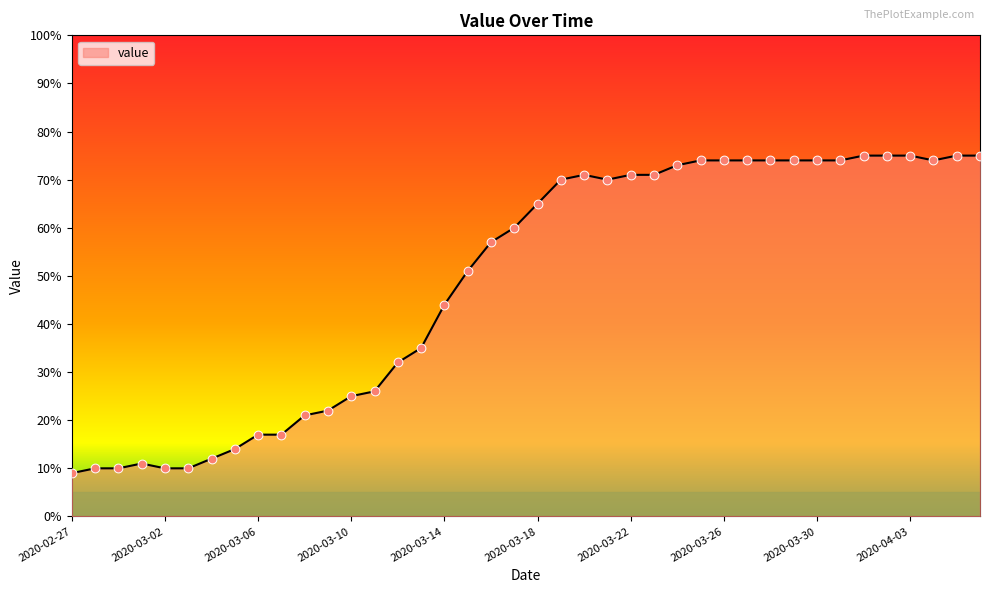

What is the difference between the maximum and minimum values?

66